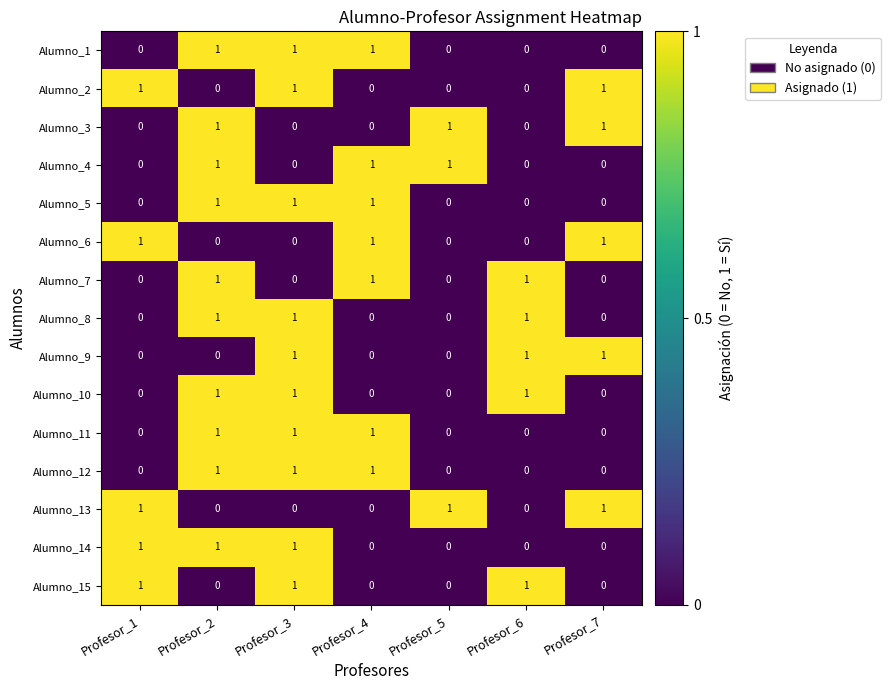

What is the difference between the highest and lowest values at Profesor_5?

1